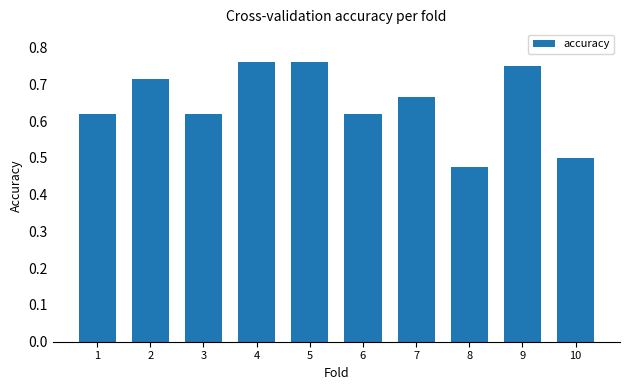

Between 6 and 10, which is larger?

6